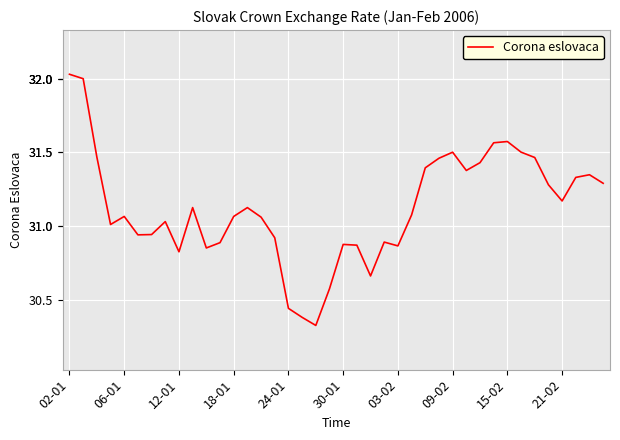

How many categories are shown in the chart?

40